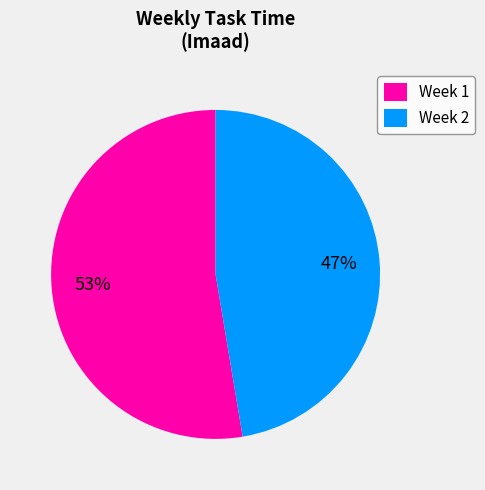

Combined, do Week 2 and Week 1 account for over 50%?

Yes